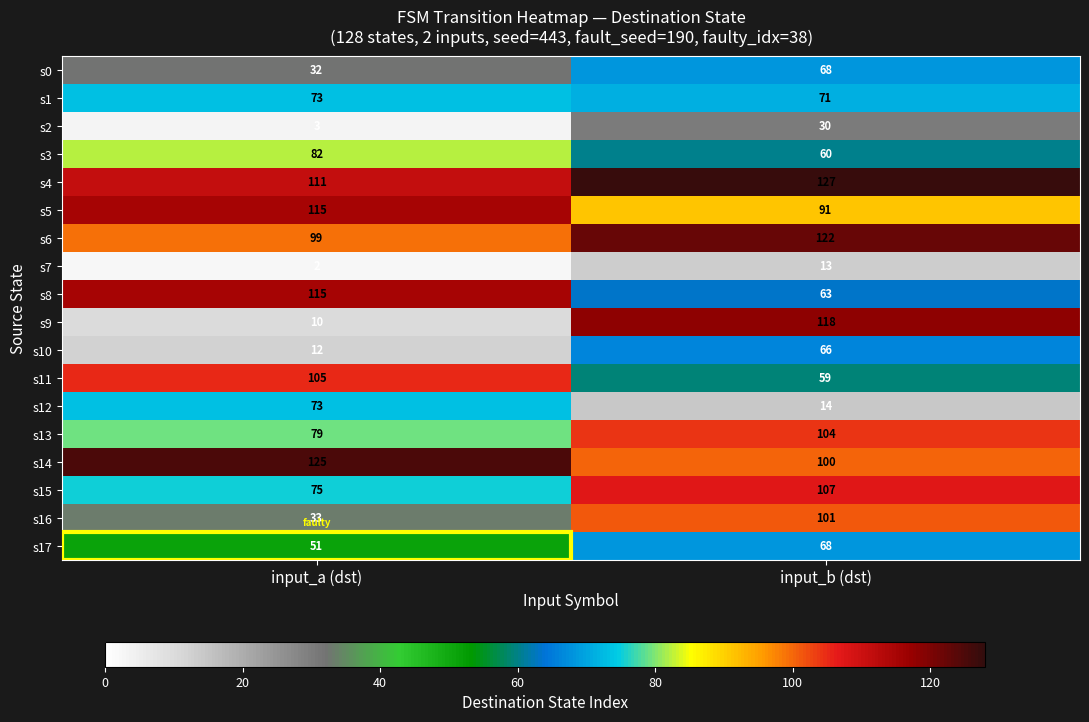

What is the maximum value shown in the chart?

127